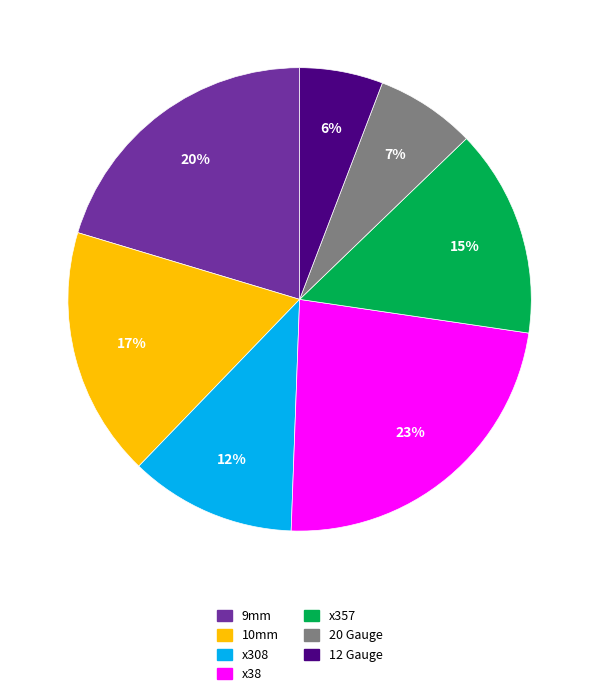

What is the ratio of the value at x308 to the value at 20 Gauge?

1.7